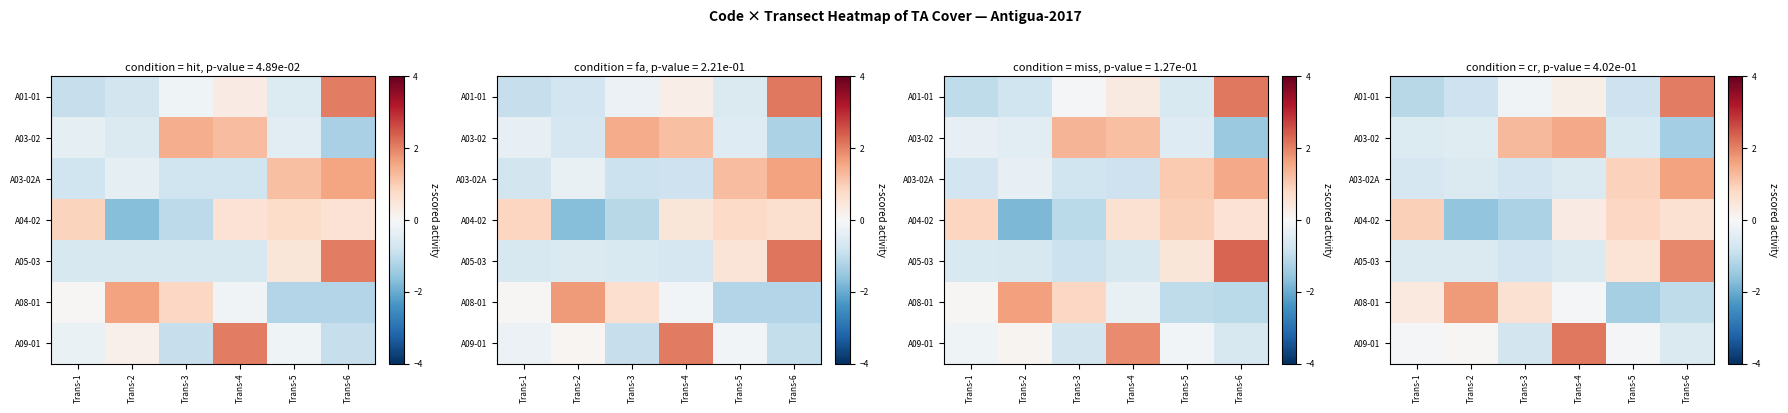

Is the value of A03-02 at Trans-6 greater than the value of A01-01 at Trans-5?

No